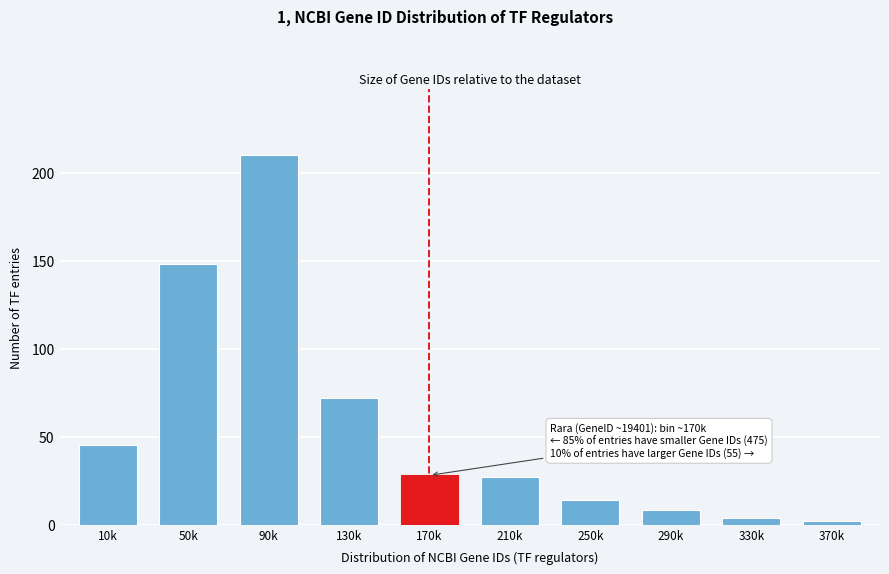

Reading right to left, extract all data points from this chart.

2	4	8	14	27	28	72	210	148	45